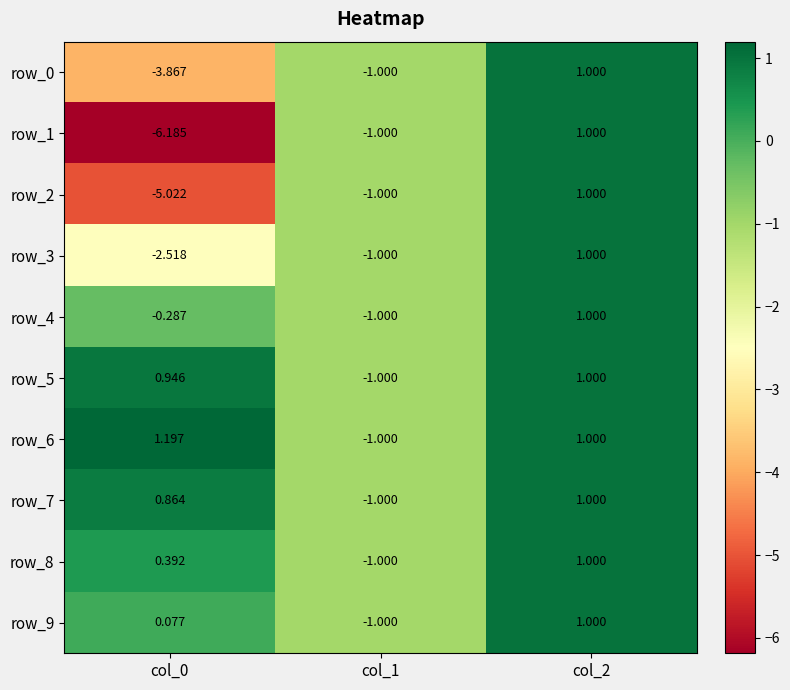

The value of row_0 at col_1 is -1.0. True or false?

True